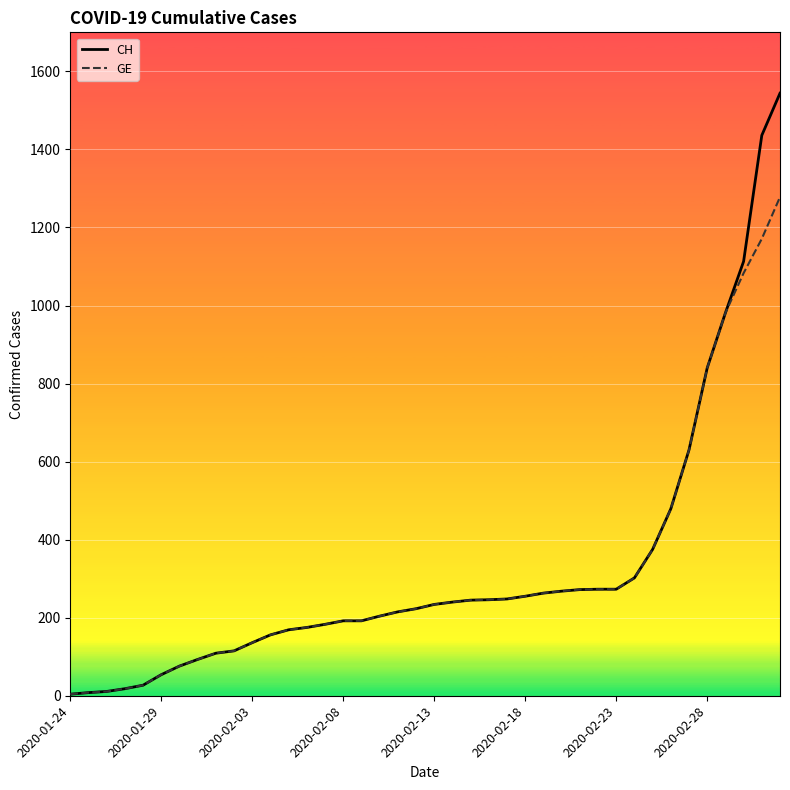

Which series has the widest spread of values?

CH